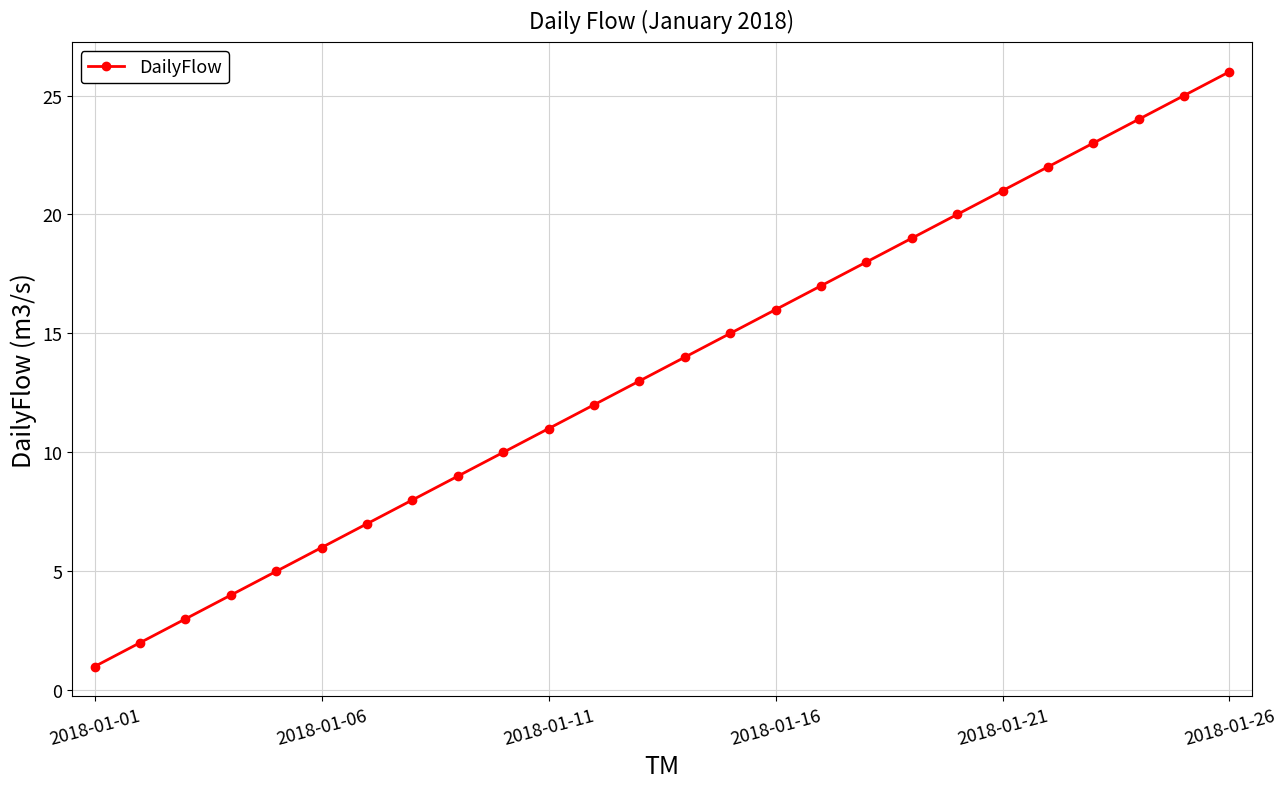

What is the maximum value shown in the chart?

26